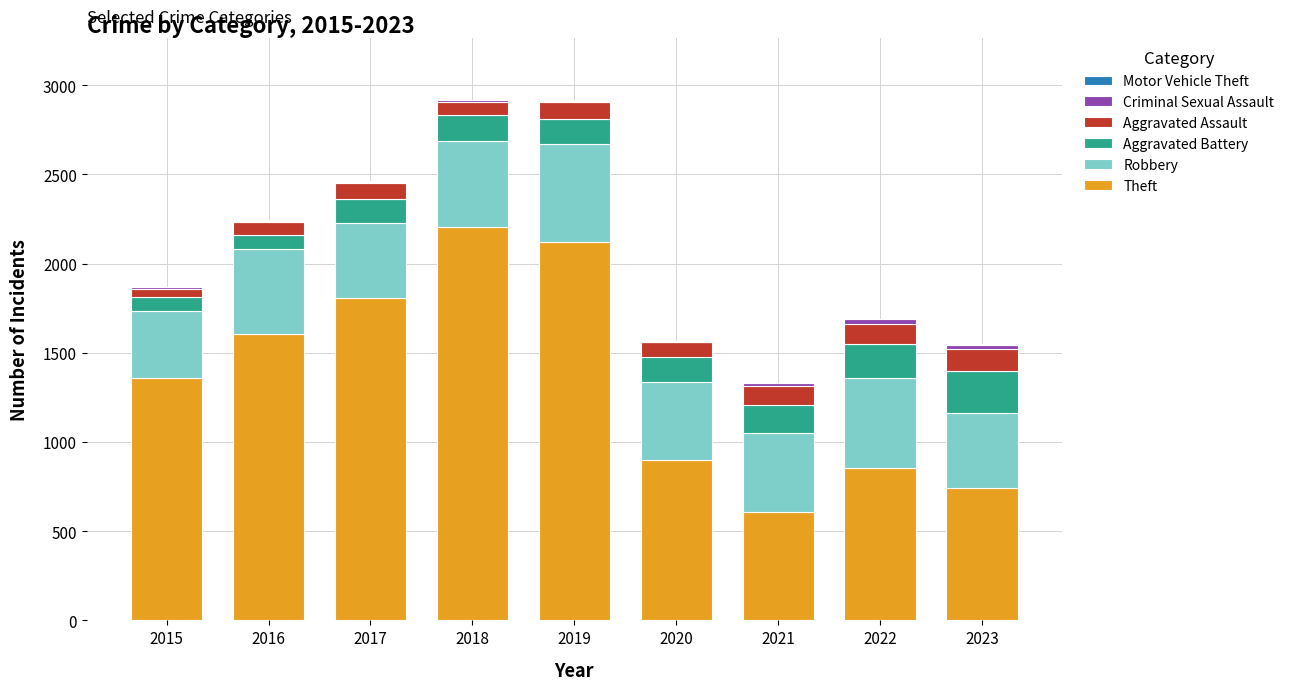

How many series are shown in this chart?

6